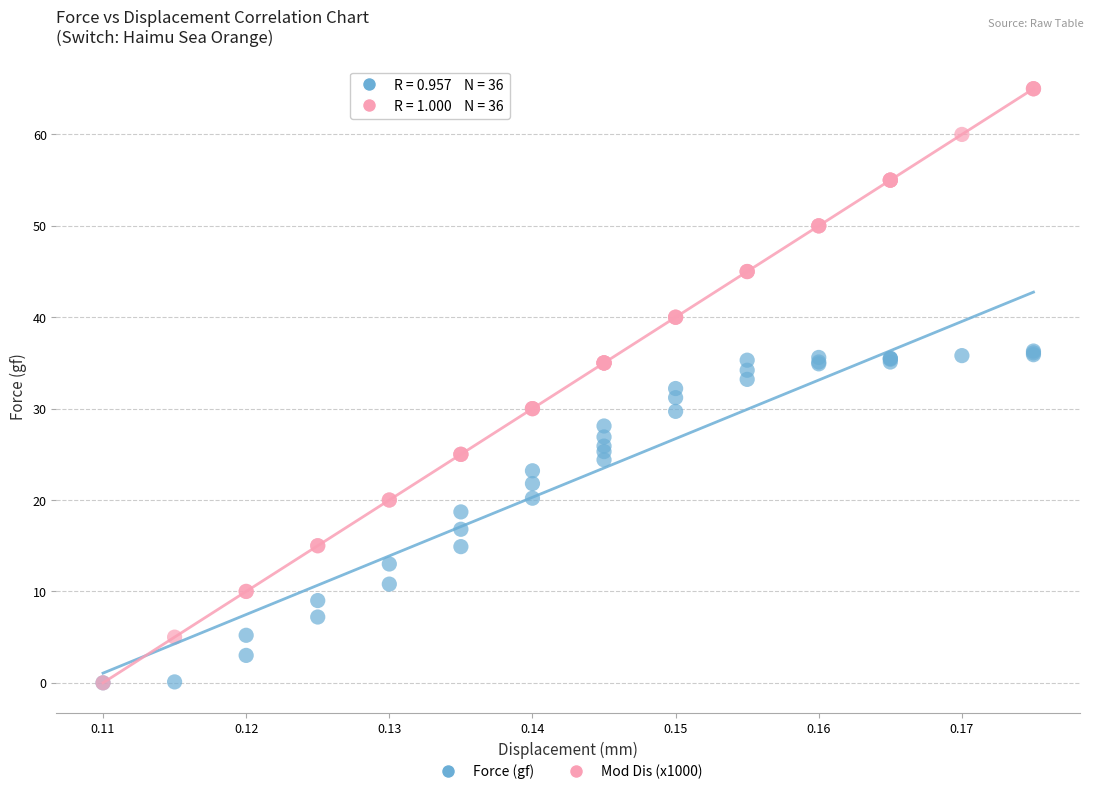

What are all the series names shown in the legend?

Force (gf), Mod Dis (x1000)